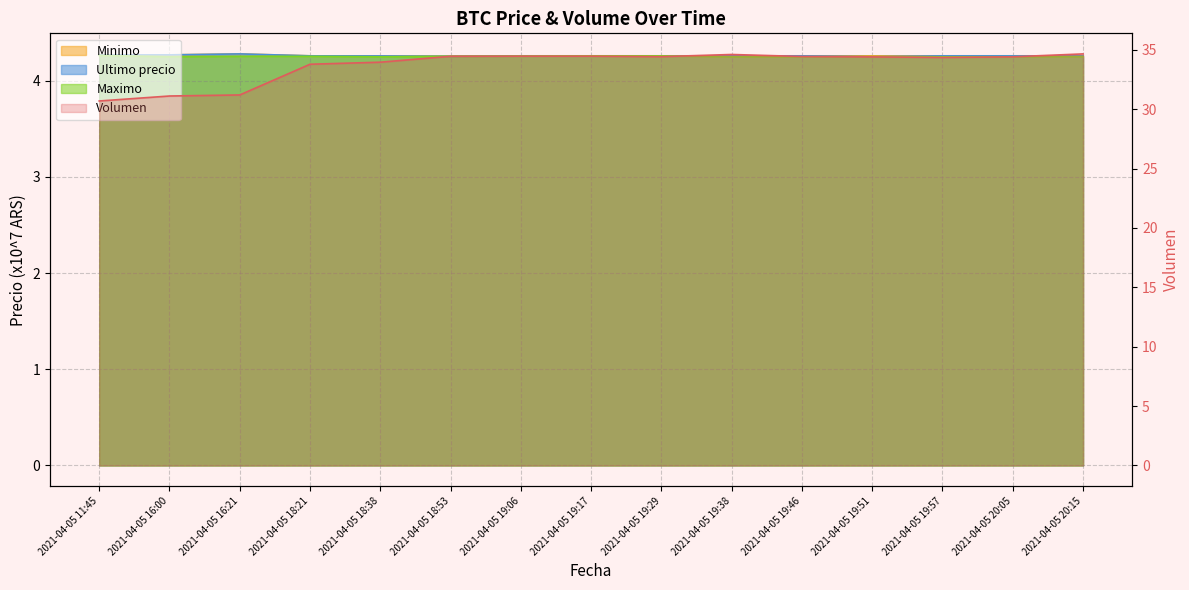

What is the lowest value of the Minimo series?

4.3